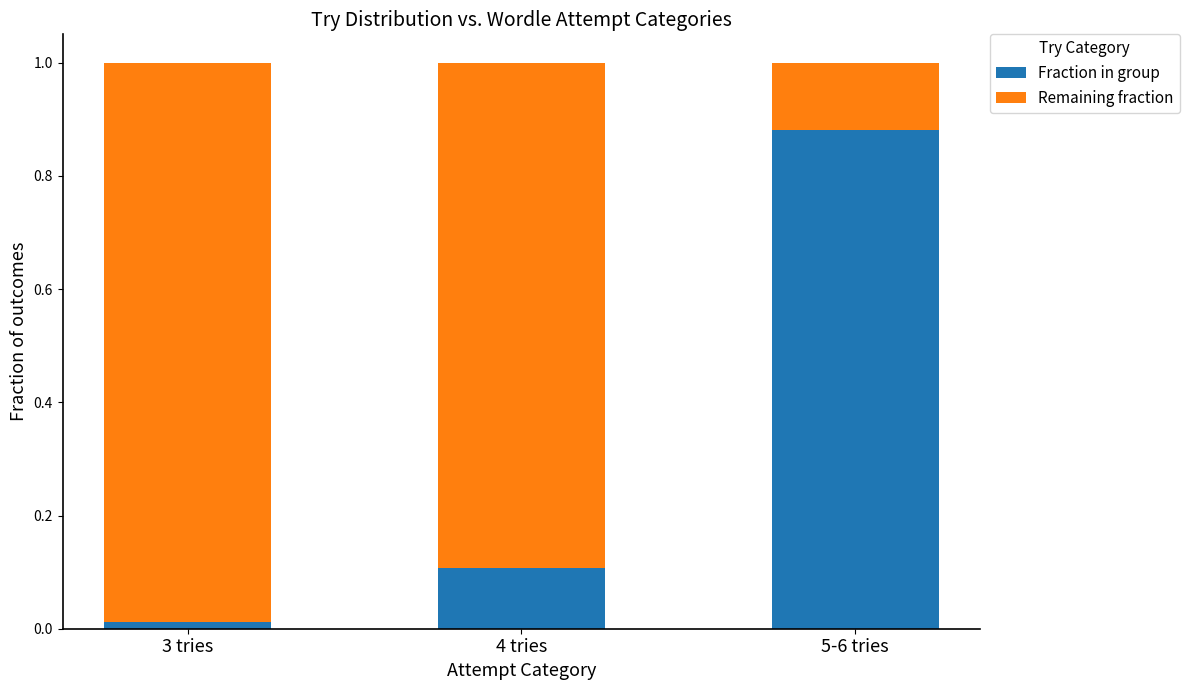

What is the difference between the Fraction in group values at 5-6 tries and 4 tries?

0.8